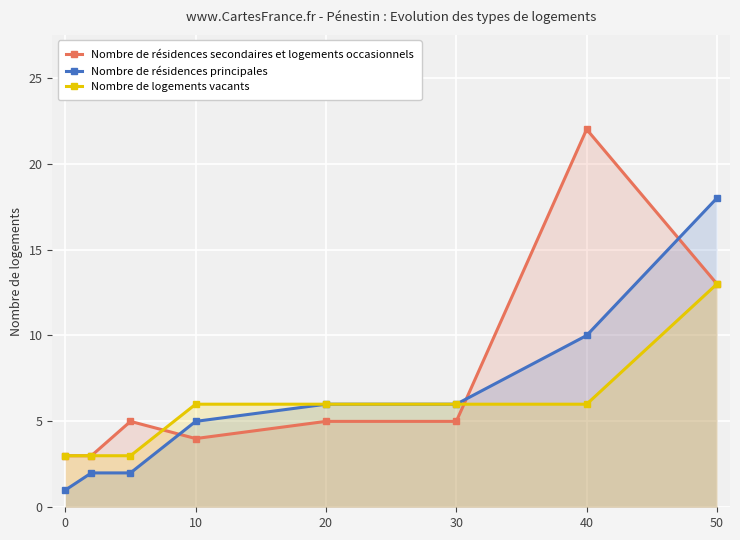

What is the spread (max minus min) of values at 30?

1